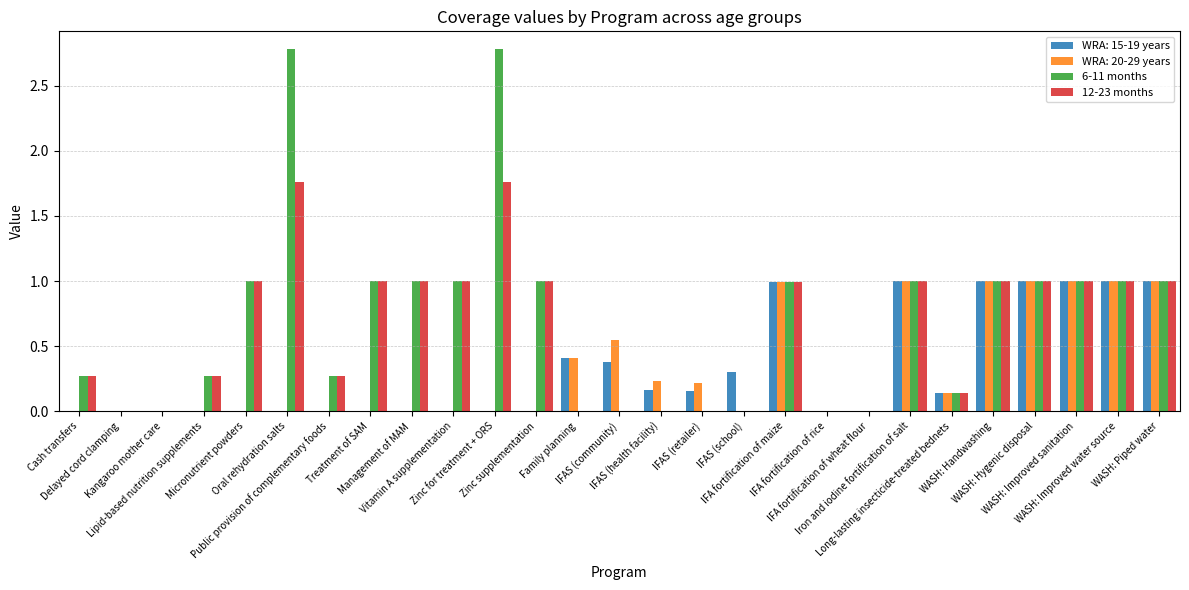

Are the bars horizontal?

No